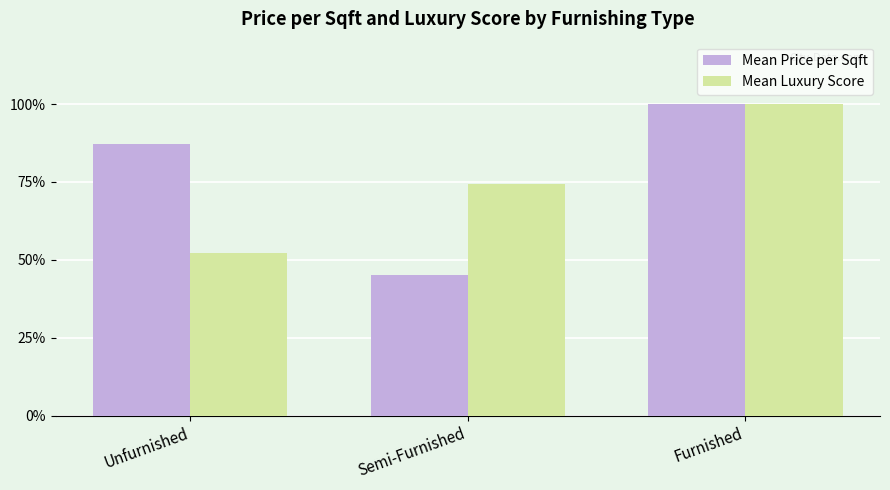

What are all the series names shown in the legend?

Mean Price per Sqft, Mean Luxury Score